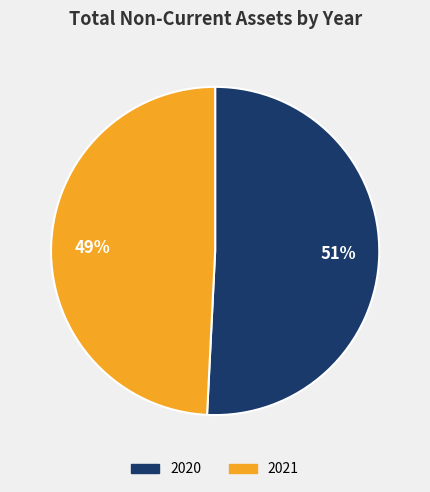

Which slice is the largest?

2020